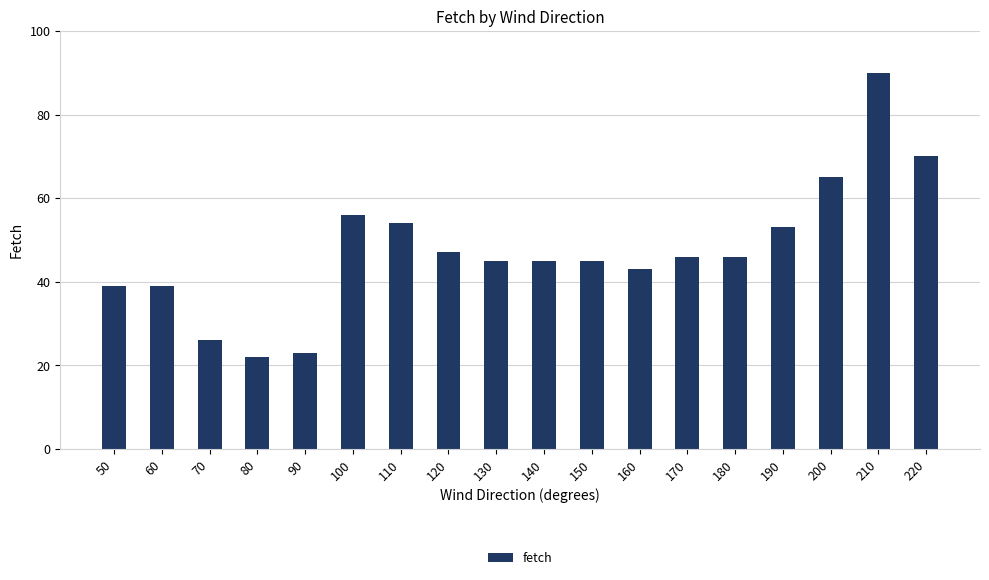

True or false: the data shows 65 at 130.

False